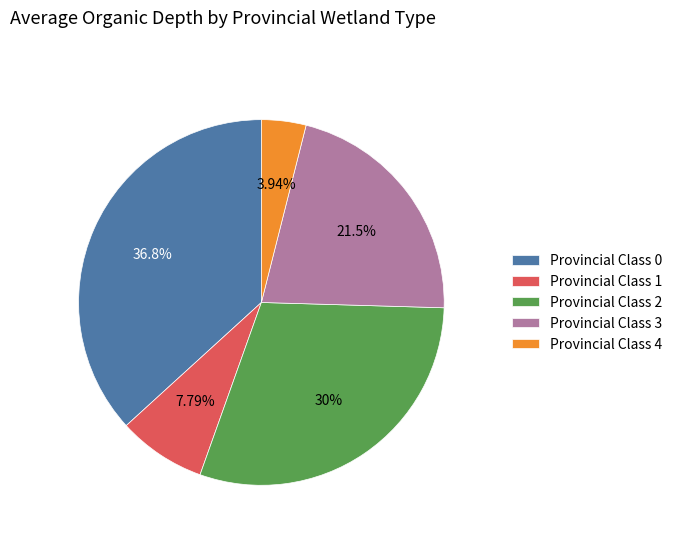

Is there any slice that represents more than half of the pie?

No